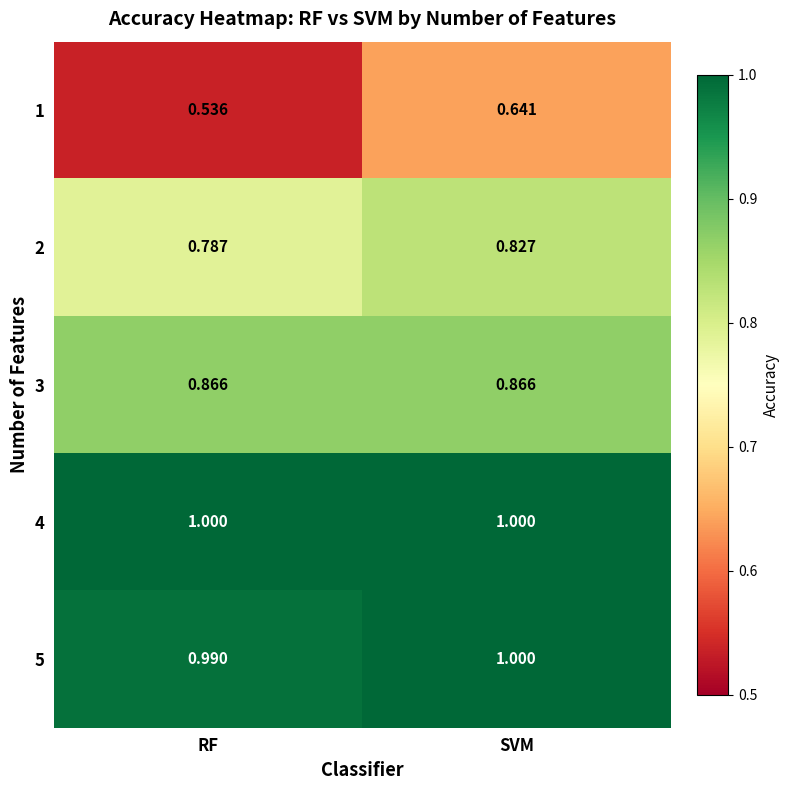

Rank the categories by 5 value from lowest to highest.

RF, SVM